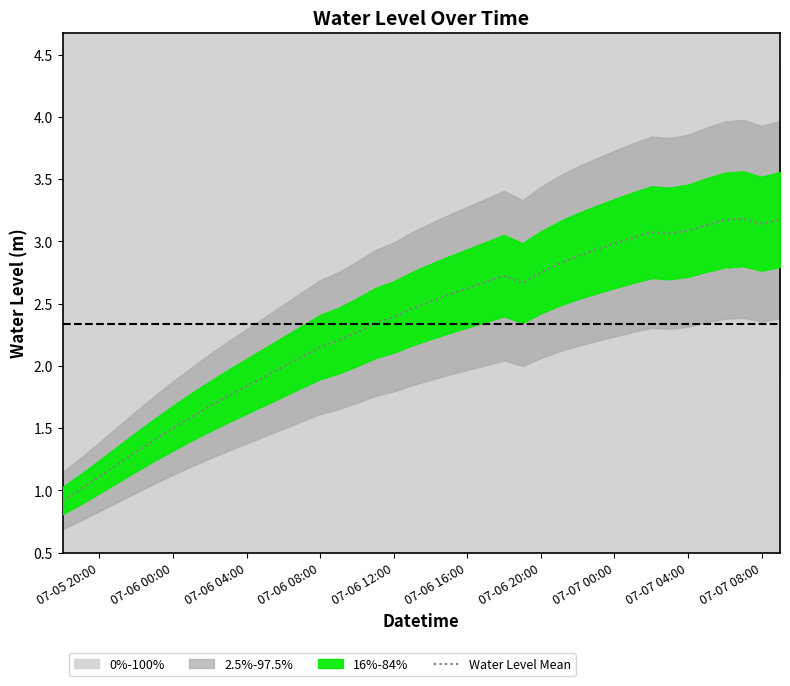

What is the maximum value for Water Level Mean?

3.2